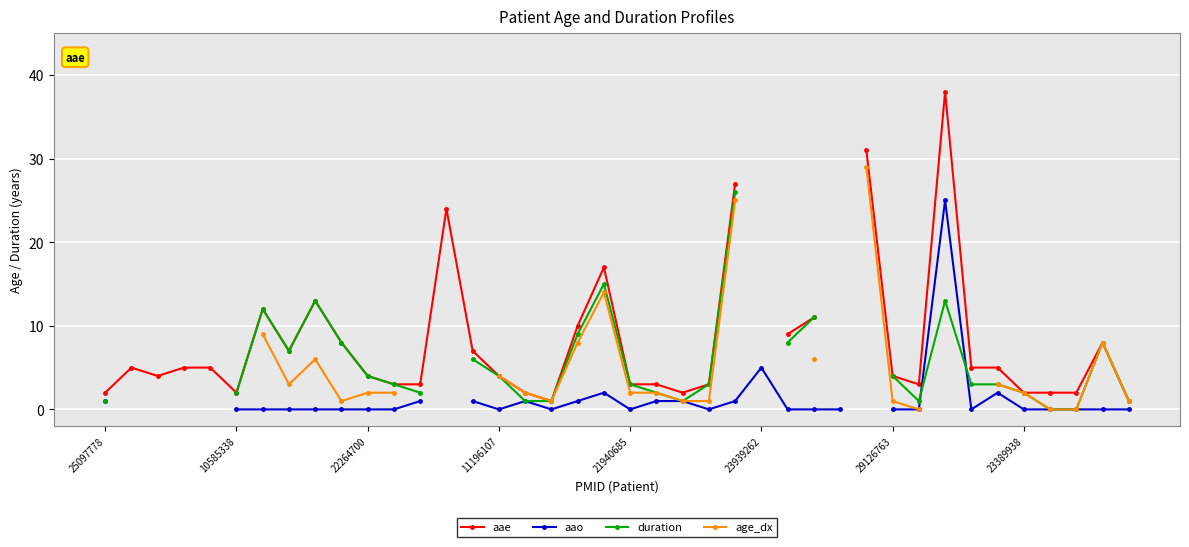

Where is the first local minimum for aao?

11196107